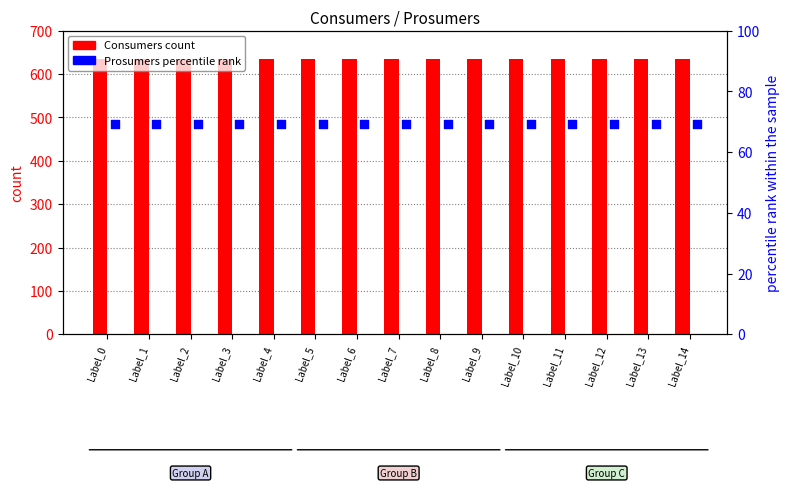

Which series has the largest Y range (max minus min)?

Consumers (count)